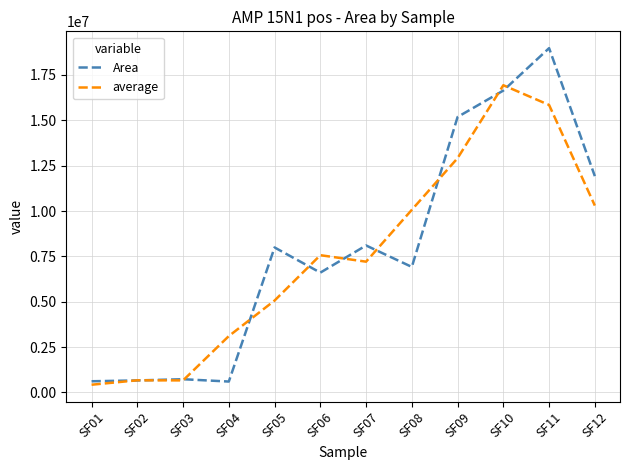

What is the difference between the Area values at SF06 and SF11?

12370275.0